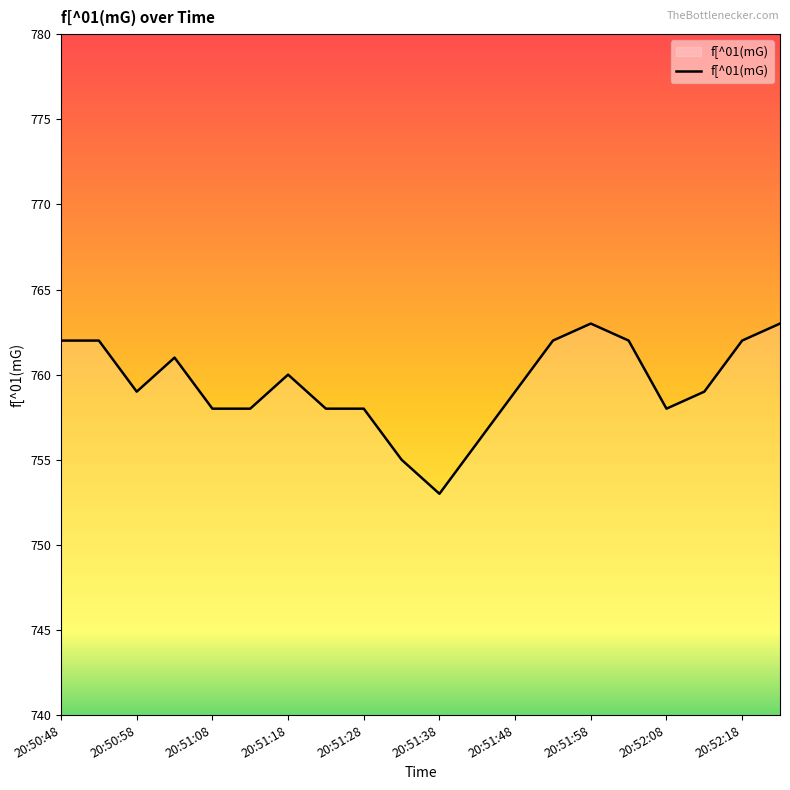

Does the chart have visible grid lines?

No